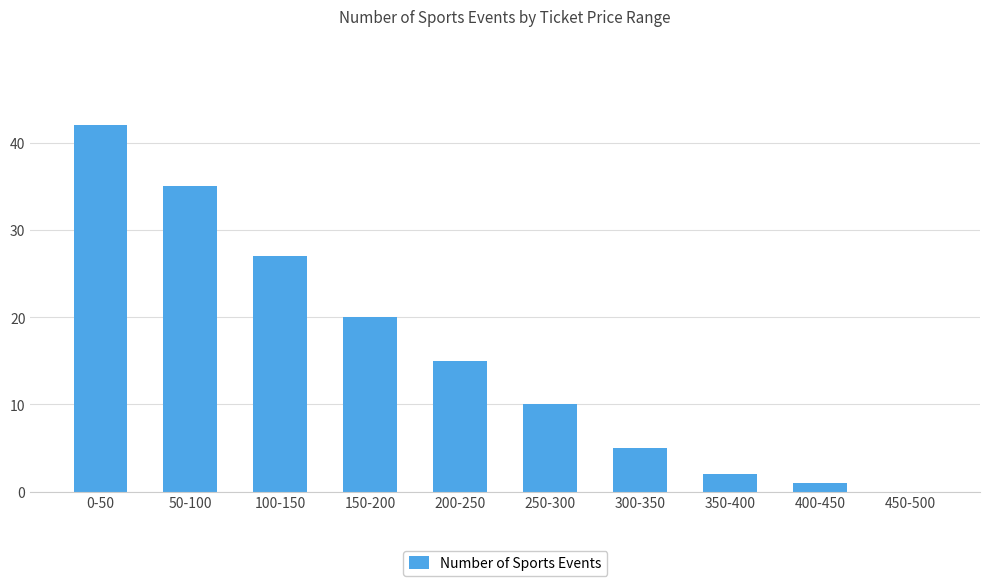

What is the difference between the values at 200-250 and 100-150?

12